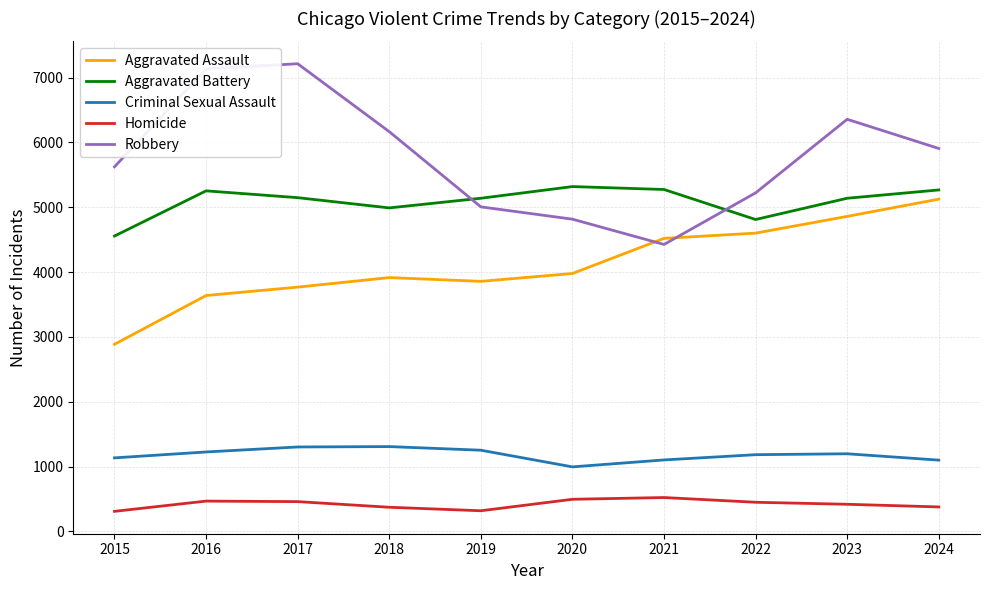

Is this an area chart (filled region under the line)?

No